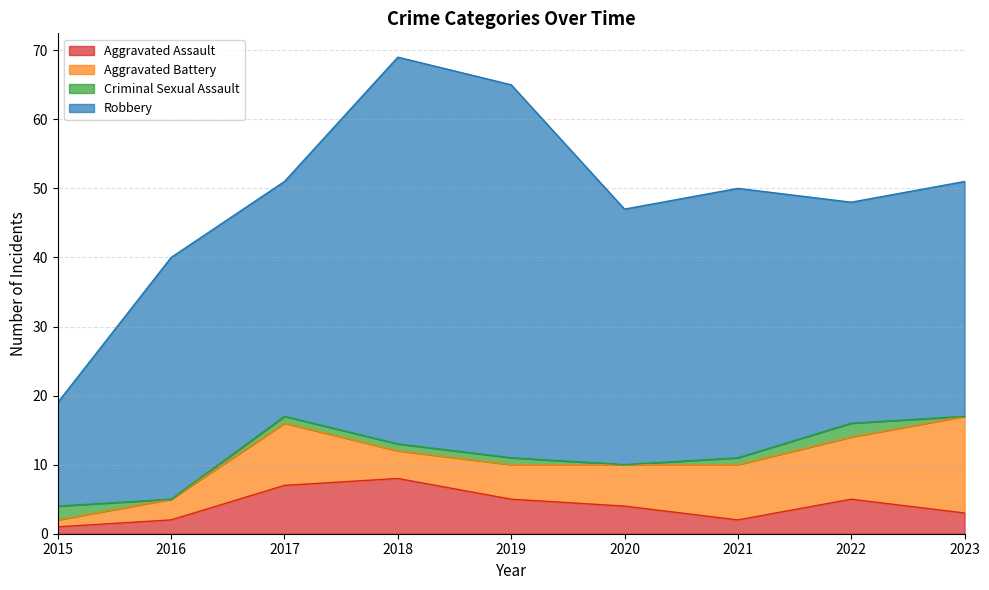

At which label is Aggravated Assault closest to 4?

2020